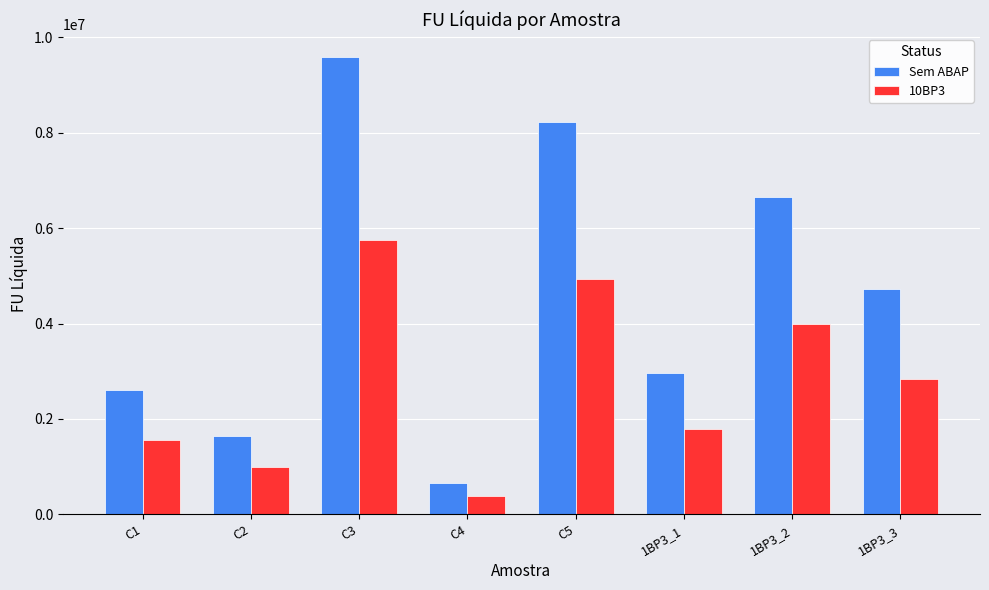

Where is 10BP3 nearest to the value 3070828?

1BP3_3